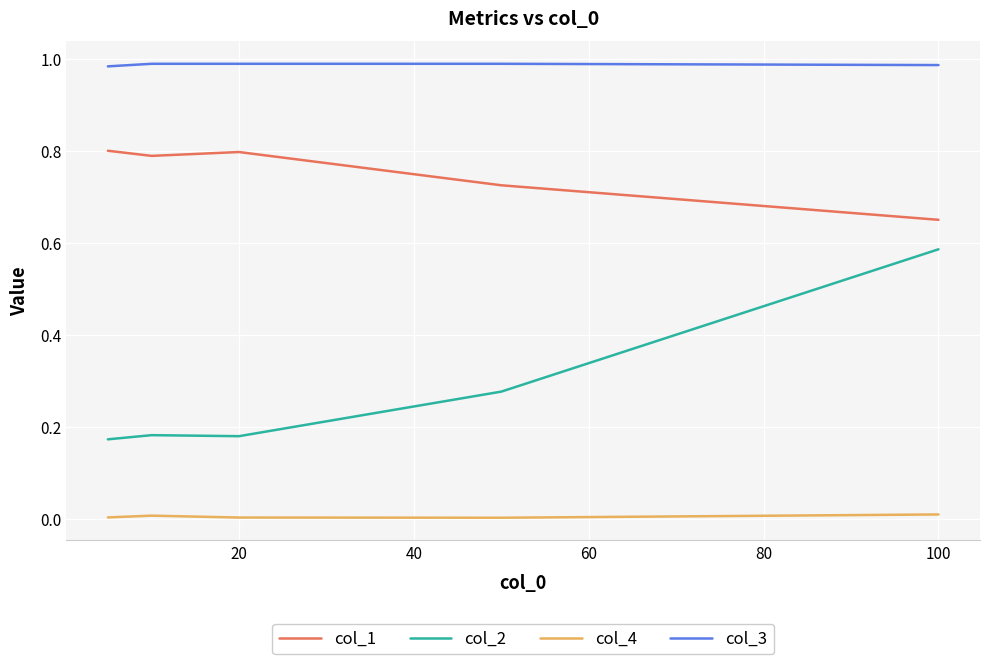

True or false: col_2 and col_3 cross at least once.

False